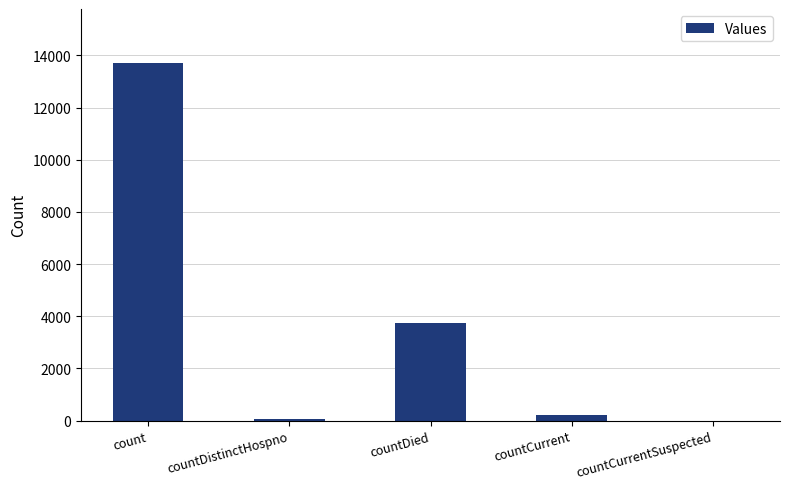

Reading left to right, transcribe all the data shown in this chart.

count=13719	countDistinctHospno=70	countDied=3753	countCurrent=214	countCurrentSuspected=0